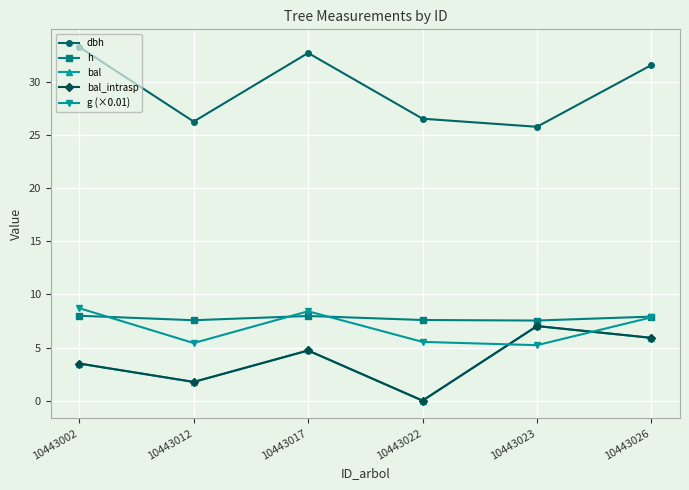

Is this an area chart (filled region under the line)?

No